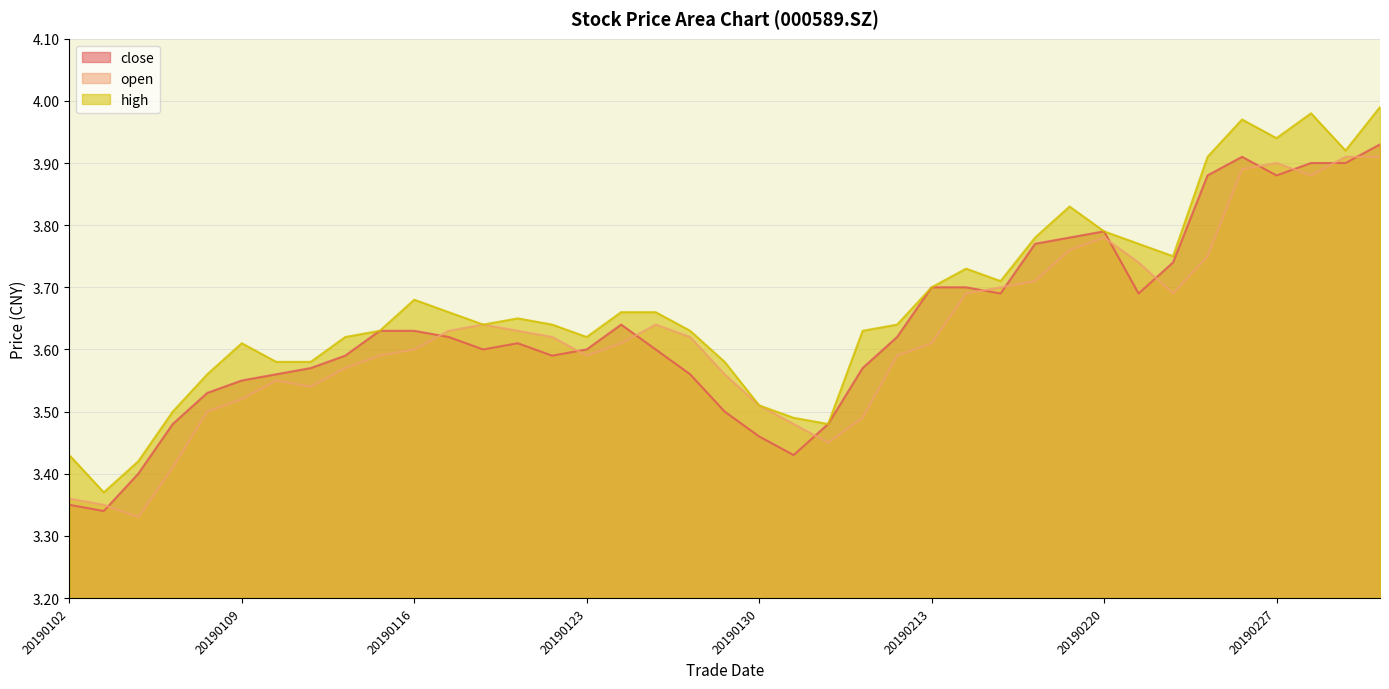

How many series are shown in this chart?

3